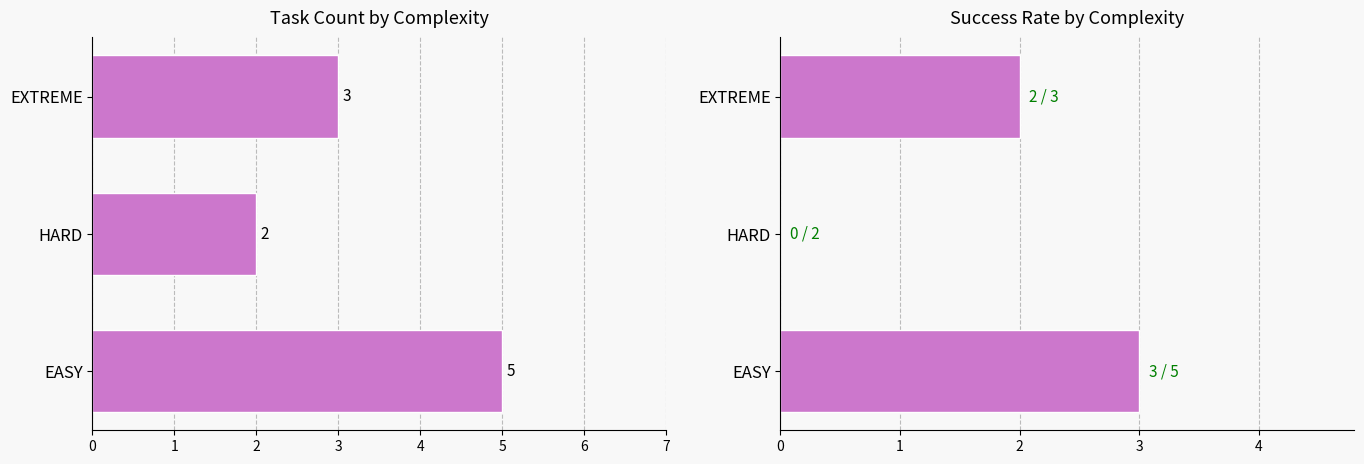

How many distinct data groups are displayed?

2